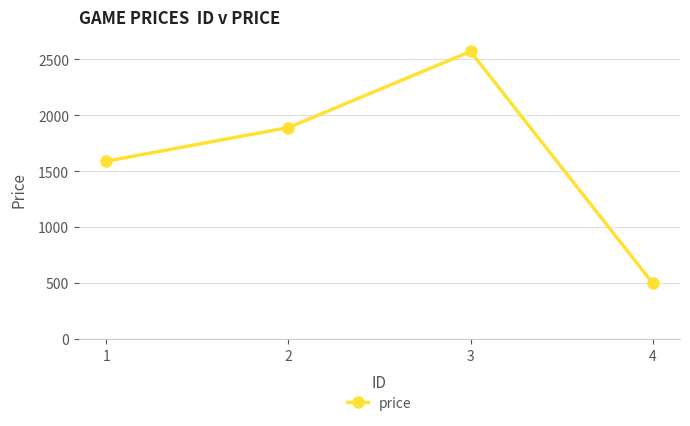

What is the smallest value displayed?

500